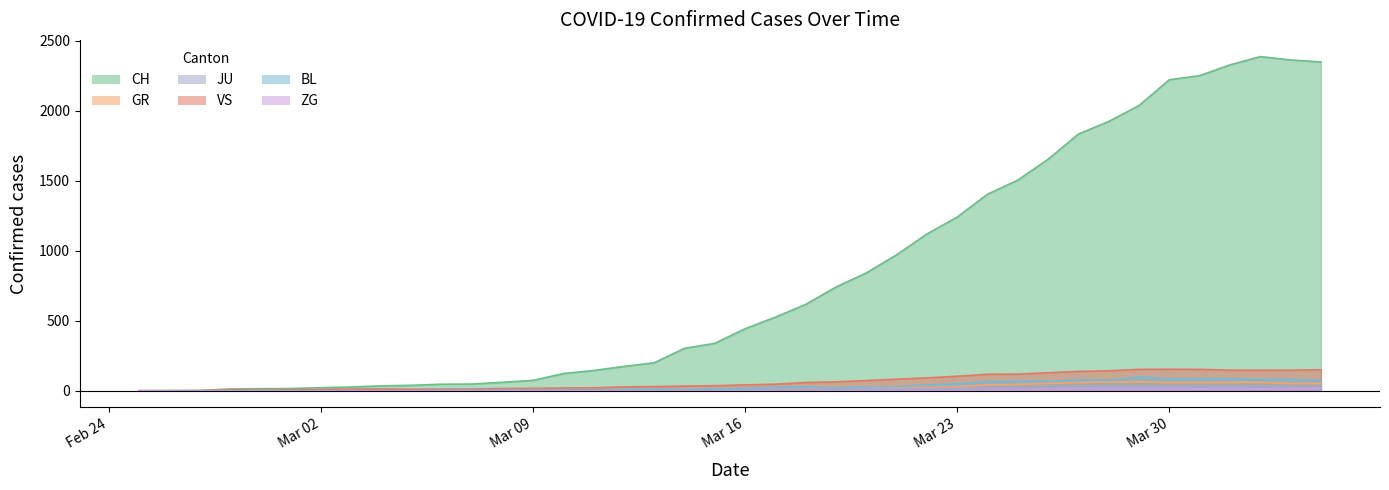

Reading right to left, what are all the values shown in this chart?

CH: 2349	2363	2387	2328	2251	2222	2038	1924	1834	1654	1505	1404	1241	1120	971	842	741	617	526	443	339	303	200	174	145	123	74	61	48	47	39	35	27	22	16	15	13	2	1	0
GR: 52	51	60	59	58	58	63	63	58	52	45	43	29	27	24	24	18	13	9	9	0	6	0	0	0	0	0	0	0	0	0	0	0	0	0	0	0	0	0	0
JU: 27	28	29	29	29	28	28	27	25	22	23	22	18	18	13	14	12	11	11	9	12	8	8	6	6	5	5	5	5	5	2	1	1	1	1	1	1	1	0	0
VS: 150	147	147	147	153	154	153	143	138	129	119	118	104	92	83	73	64	59	47	42	36	34	30	28	21	20	17	16	12	12	11	13	12	10	7	6	6	0	0	0
BL: 73	82	81	86	88	86	99	75	79	68	68	66	51	40	30	27	19	27	26	17	12	8	12	9	3	5	4	4	4	4	1	1	1	1	1	1	0	0	0	0
ZG: 14	15	14	13	14	13	12	12	12	10	9	6	3	3	3	1	1	0	0	0	0	1	0	0	0	0	0	0	0	0	0	0	0	0	0	0	0	0	0	0